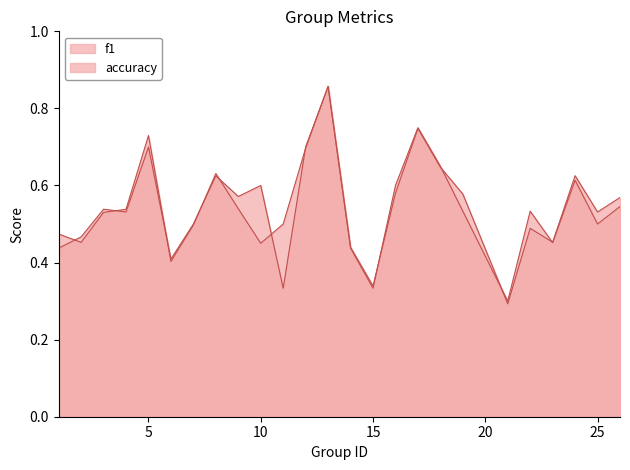

Reading left to right, list all the values displayed in this chart.

f1: 1=0.5	2=0.5	3=0.5	4=0.5	5=0.7	6=0.4	7=0.5	8=0.6	9=0.5	10=0.5	11=0.5	12=0.7	13=0.9	14=0.4	15=0.3	16=0.6	17=0.7	18=0.6	19=0.6	21=0.3	22=0.5	23=0.5	24=0.6	25=0.5	26=0.6
accuracy: 1=0.4	2=0.5	3=0.5	4=0.5	5=0.7	6=0.4	7=0.5	8=0.6	9=0.6	10=0.6	11=0.3	12=0.7	13=0.9	14=0.4	15=0.3	16=0.6	17=0.8	18=0.7	19=0.5	21=0.3	22=0.5	23=0.5	24=0.6	25=0.5	26=0.5